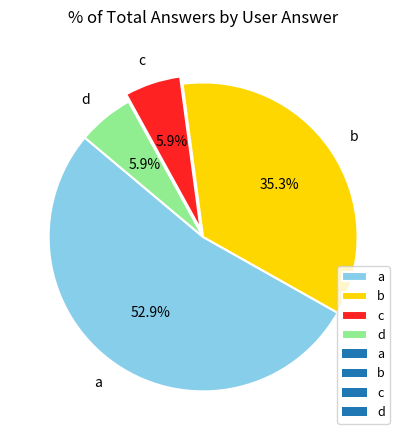

Which slice is the largest?

a